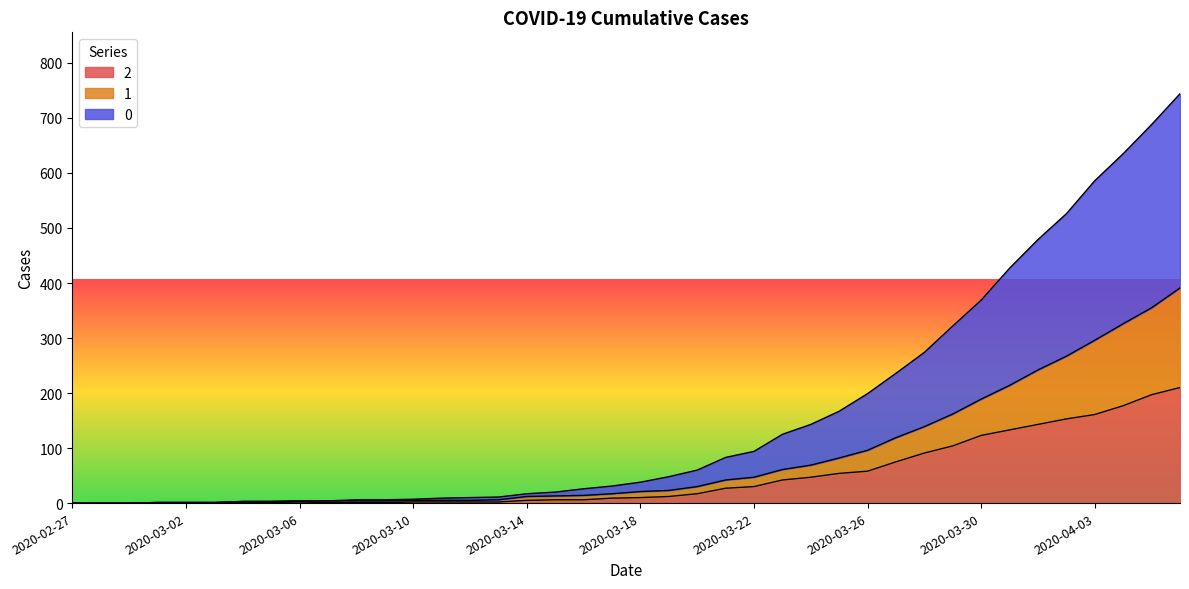

Between 2020-03-04 and 2020-02-28, which is larger?

2020-03-04